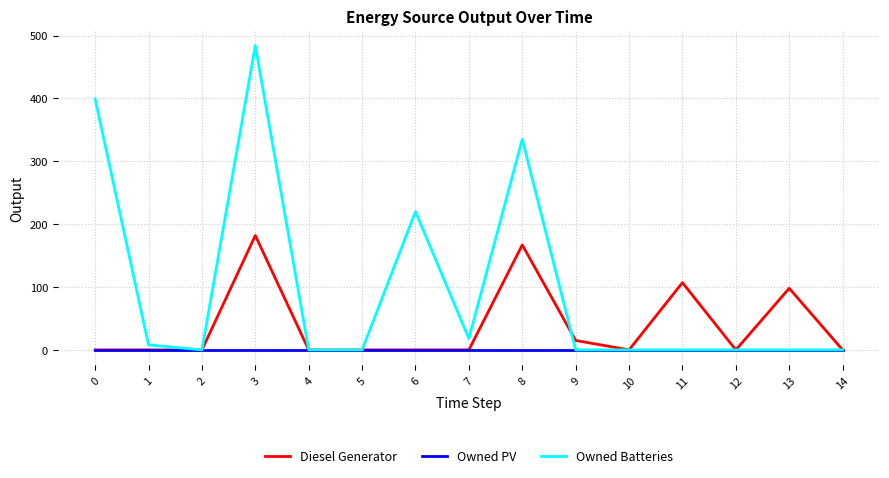

At which label is Diesel Generator closest to 91?

13